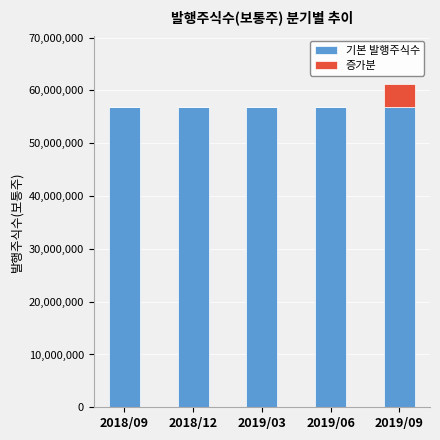

Reading left to right, list the values for the 기본 발행주식수 series.

2018/09=56774293	2018/12=56774293	2019/03=56774293	2019/06=56774293	2019/09=56774293